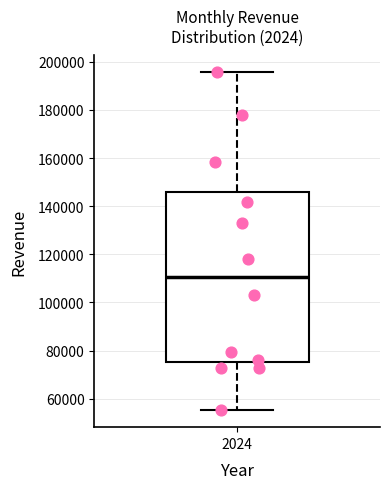

Read this box plot against the y-axis: the position of the median line, the range covered by the box, and the ends of both whiskers. The values are not printed on the chart, so give them approximately, as read against the axis.

median 110000, box 76000 to 146000, whiskers 56000 to 196000